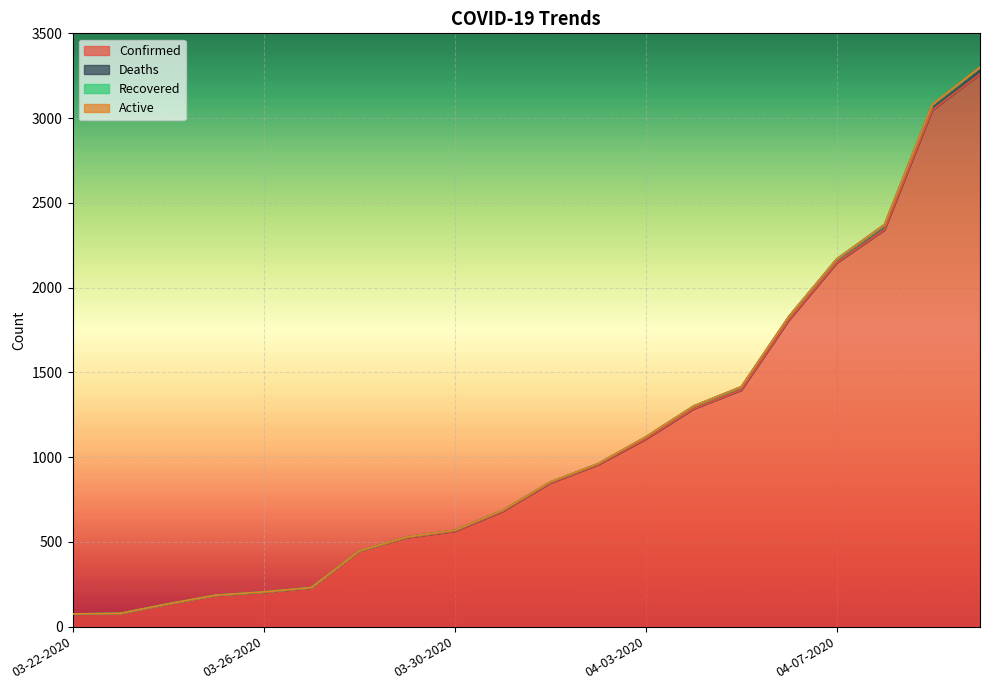

What is the minimum value shown in the chart?

74